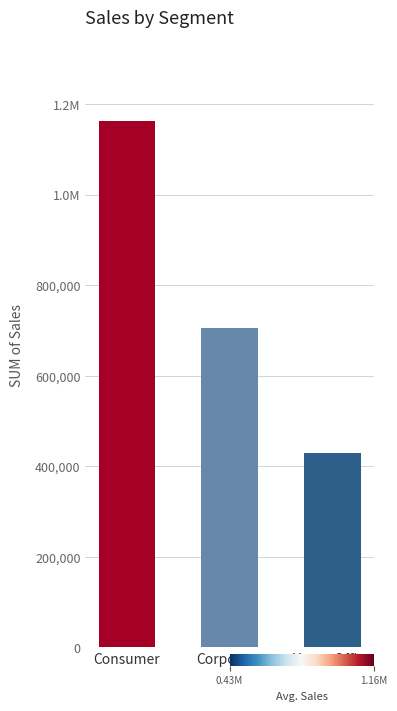

Which label corresponds to the largest value in the chart?

Consumer